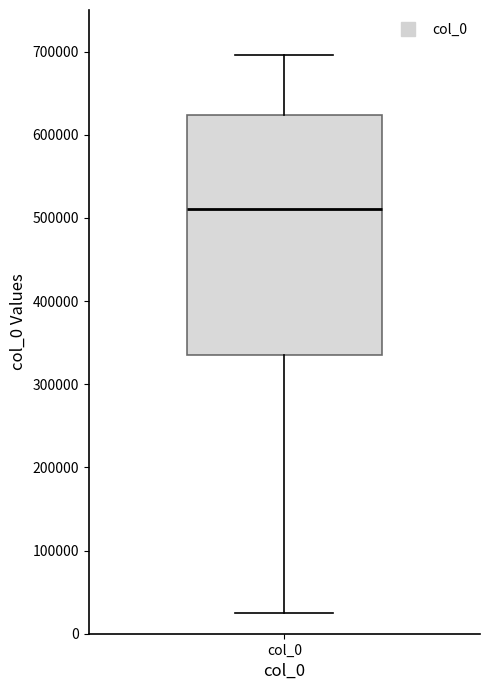

Read this box plot against the y-axis: the position of the median line, the range covered by the box, and the ends of both whiskers. The values are not printed on the chart, so give them approximately, as read against the axis.

median 510000, box 340000 to 620000, whiskers 20000 to 700000